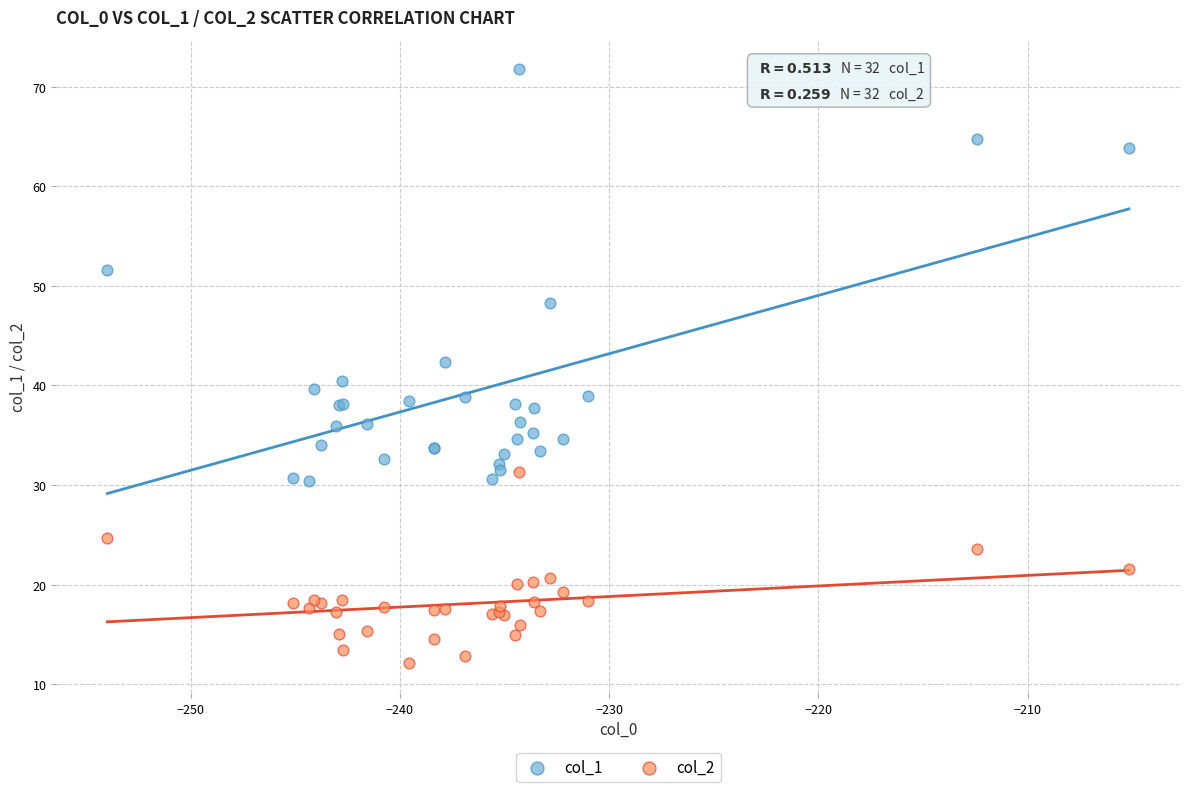

Which series reaches the maximum Y coordinate?

col_1